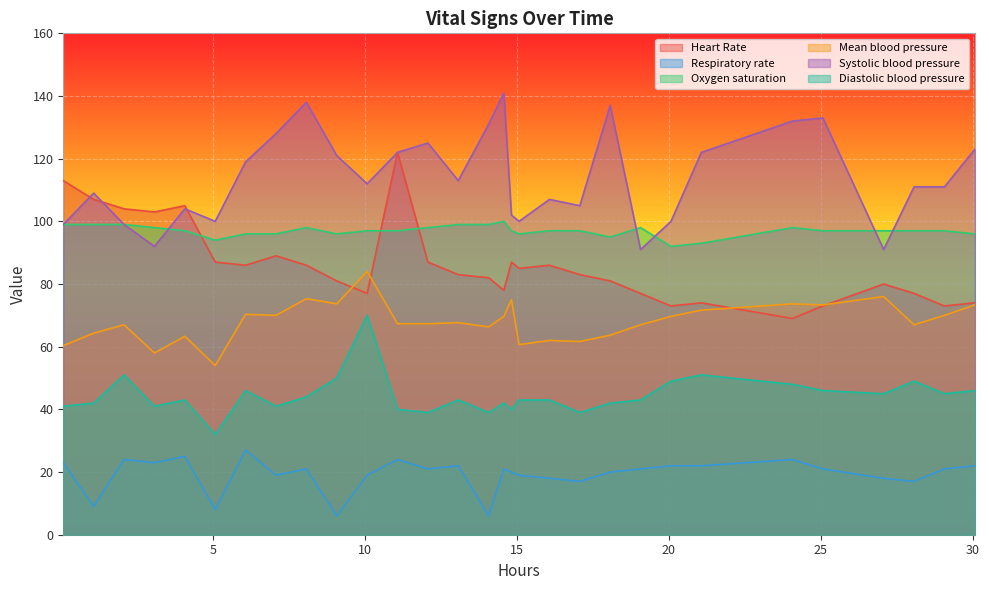

True or false: Respiratory rate and Mean blood pressure intersect in this chart.

False